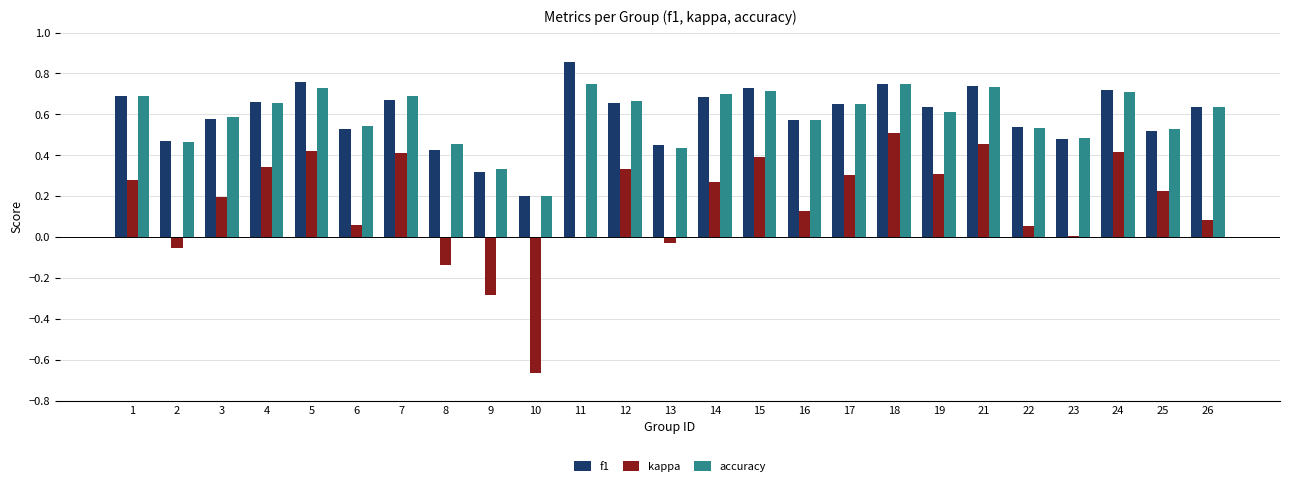

How many accuracy values are between 0 and 1?

25